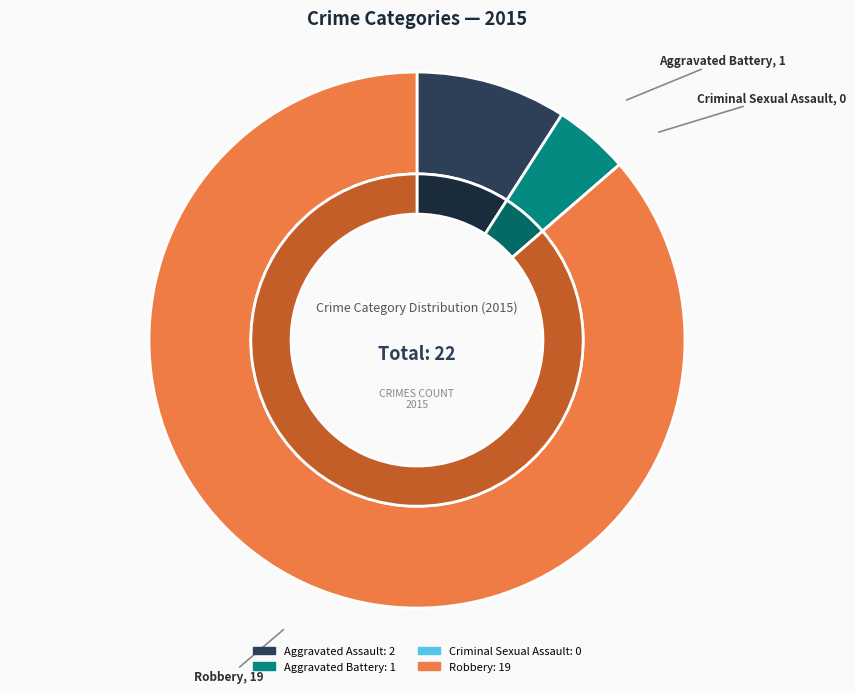

How many slices are in this pie chart?

4